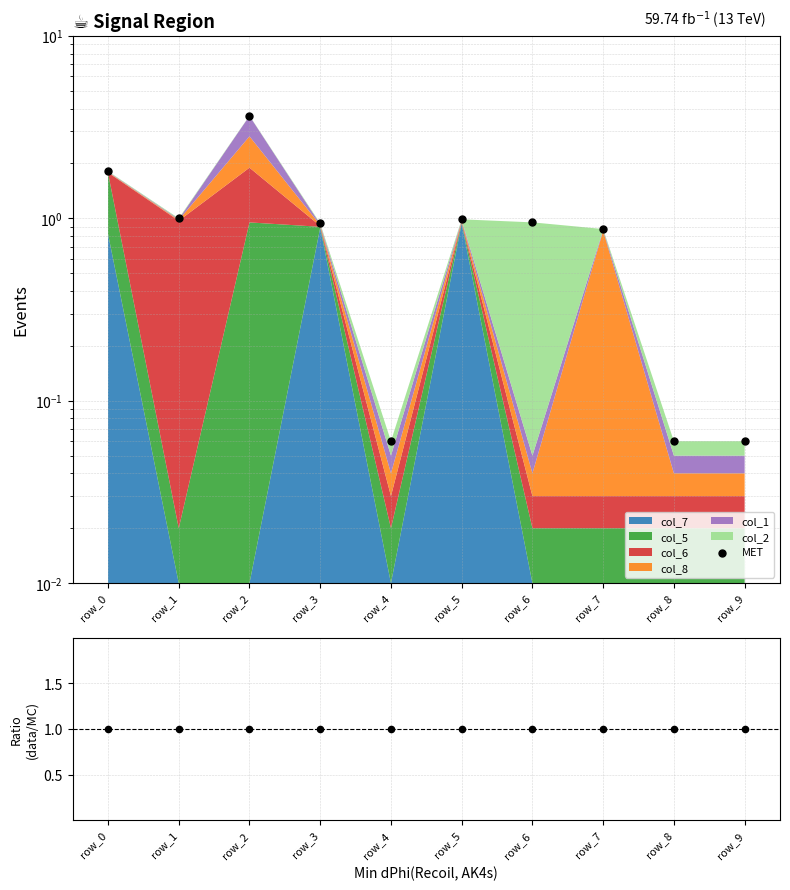

Is the value of MET at row_9 greater than the value of data/MC at row_4?

No